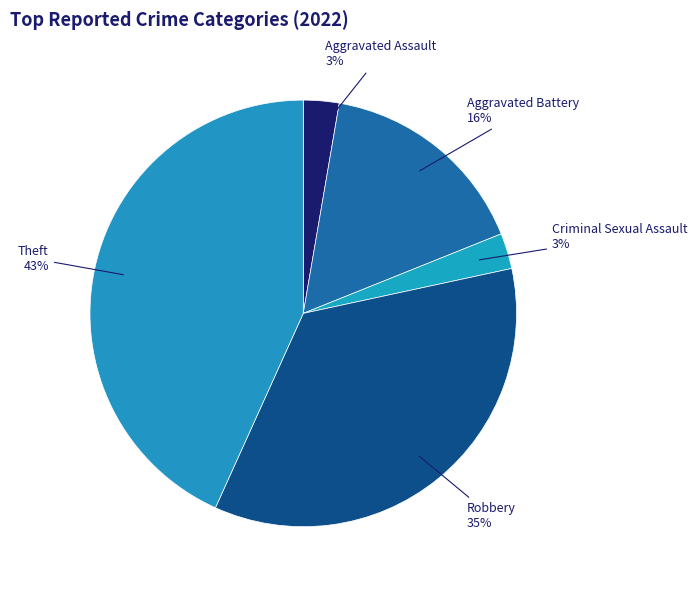

What percentage is the Robbery slice, to the nearest percent?

35%